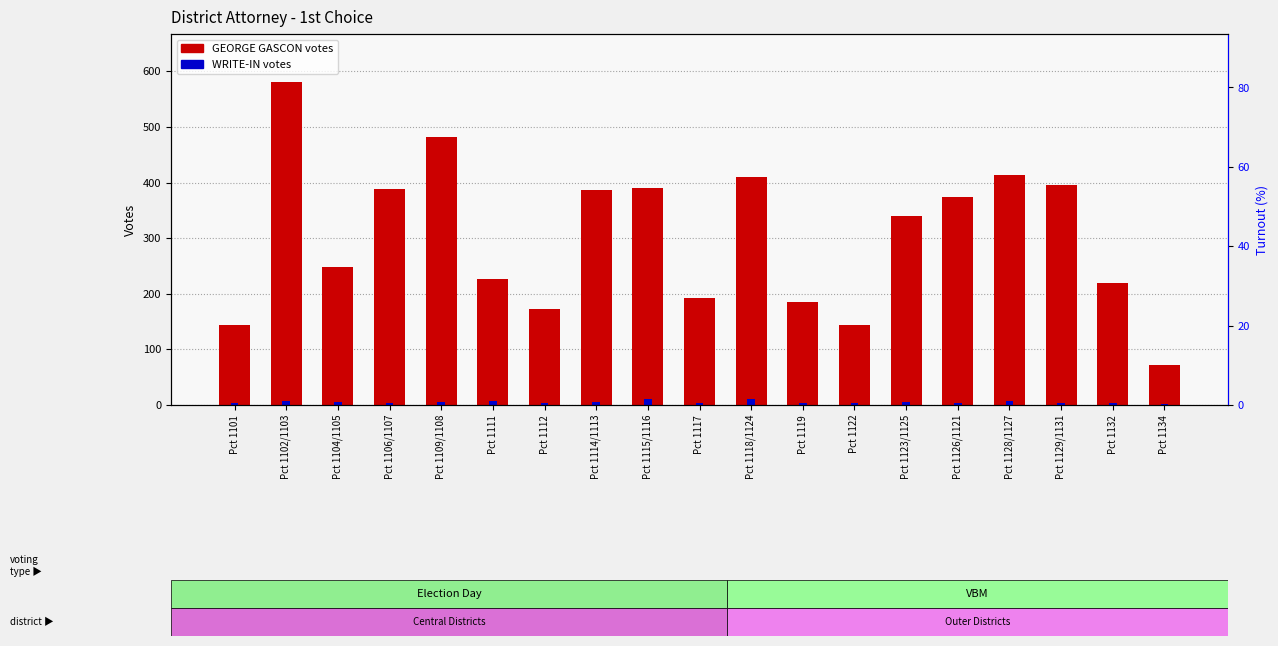

At which label does GEORGE GASCON first exceed 340?

Pct 1102/1103